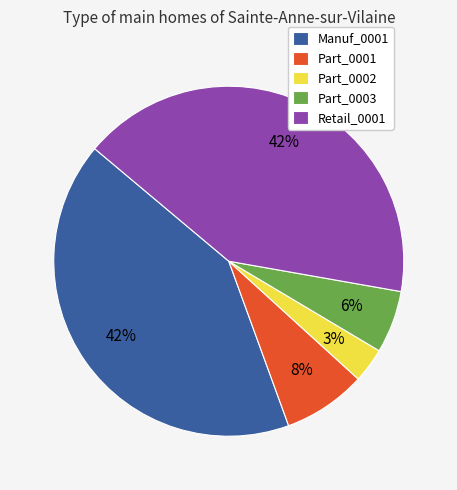

How many slices are in this pie chart?

5